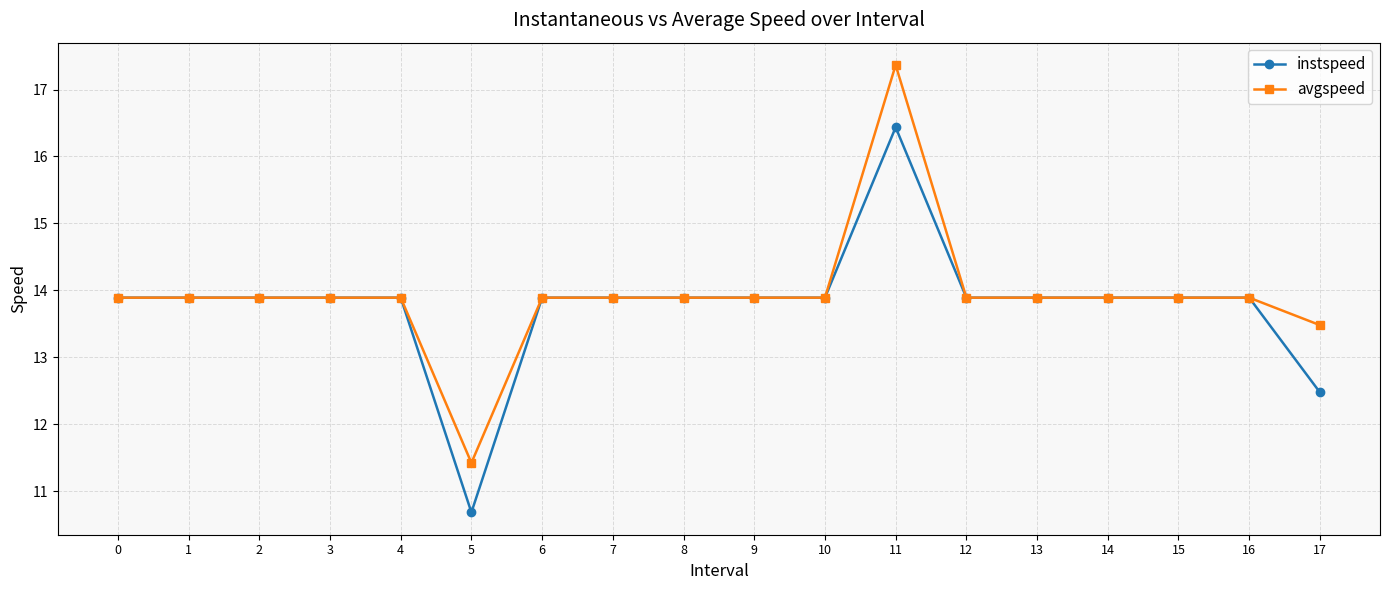

Reading right to left, list all the values displayed in this chart.

instspeed: 12.5	13.9	13.9	13.9	13.9	13.9	16.4	13.9	13.9	13.9	13.9	13.9	10.7	13.9	13.9	13.9	13.9	13.9
avgspeed: 13.5	13.9	13.9	13.9	13.9	13.9	17.4	13.9	13.9	13.9	13.9	13.9	11.4	13.9	13.9	13.9	13.9	13.9